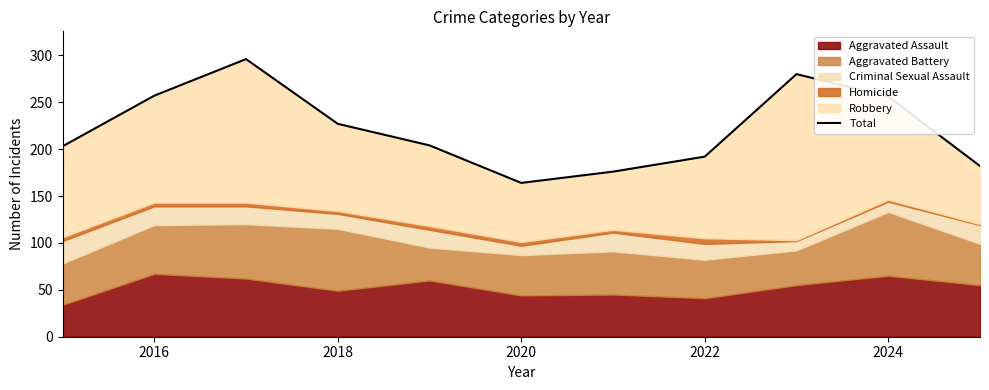

How many values exceed 204?

5